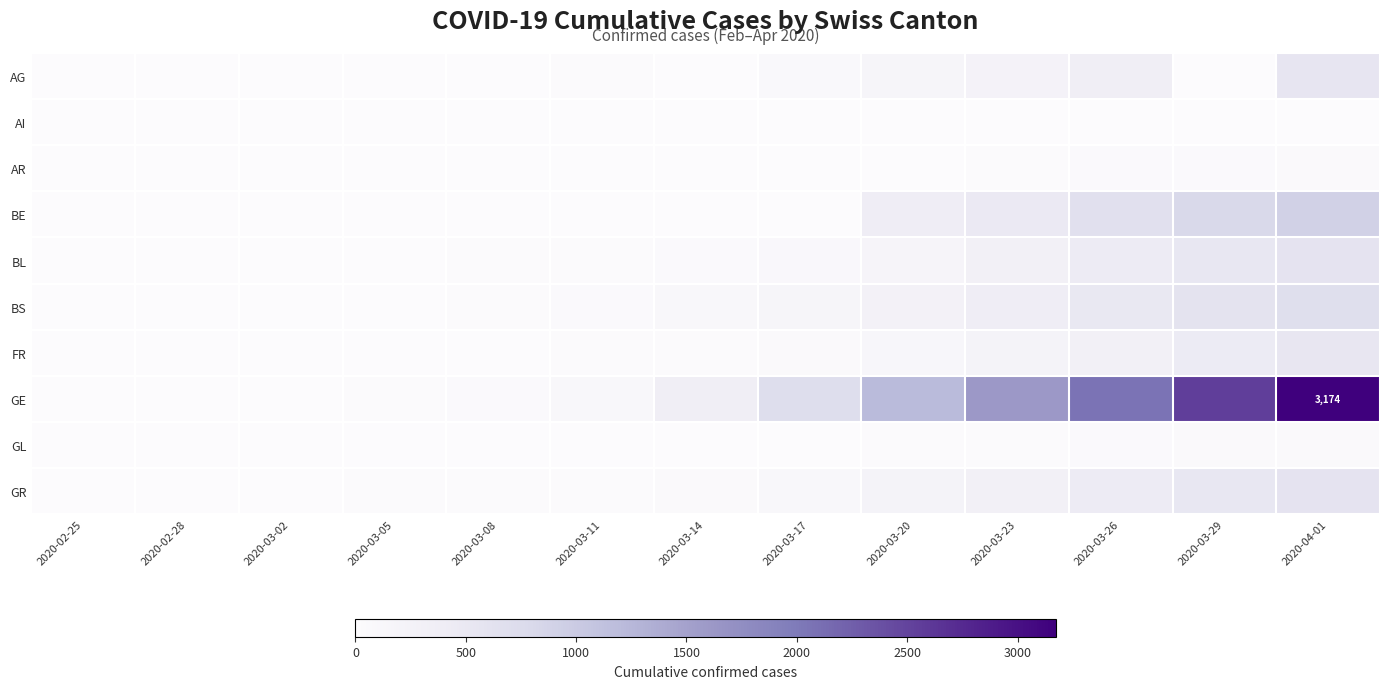

What is the sum of all AG values?

1404